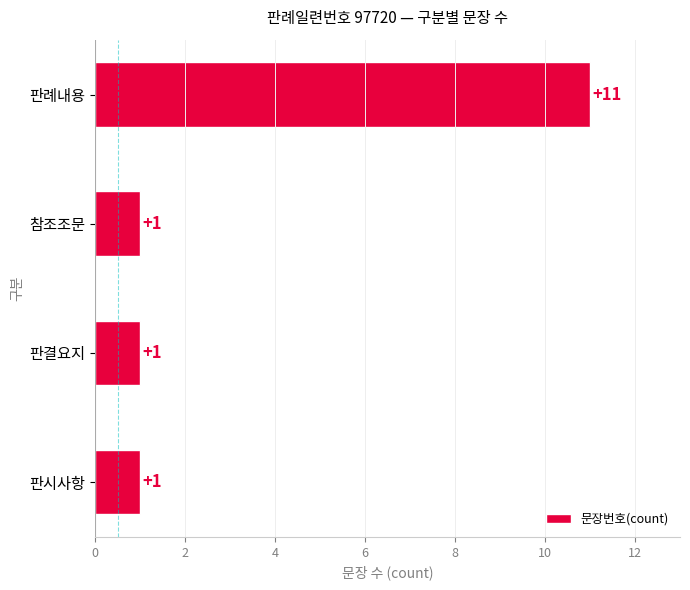

What is the change in value from 참조조문 to 판례내용?

+10